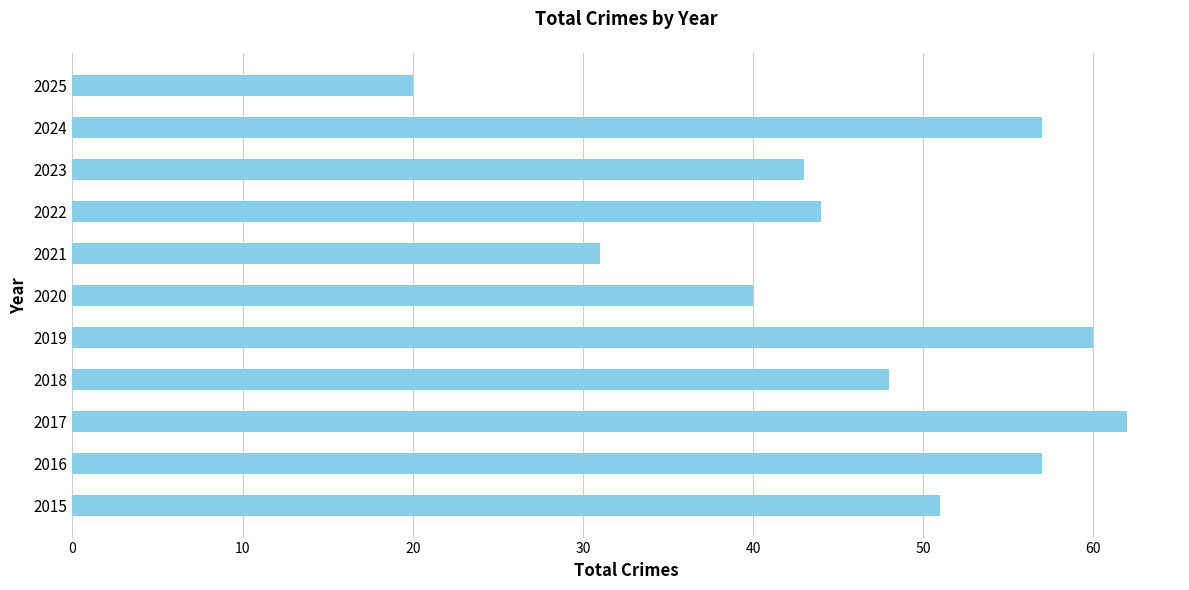

The value at 2018 is 48. True or false?

True